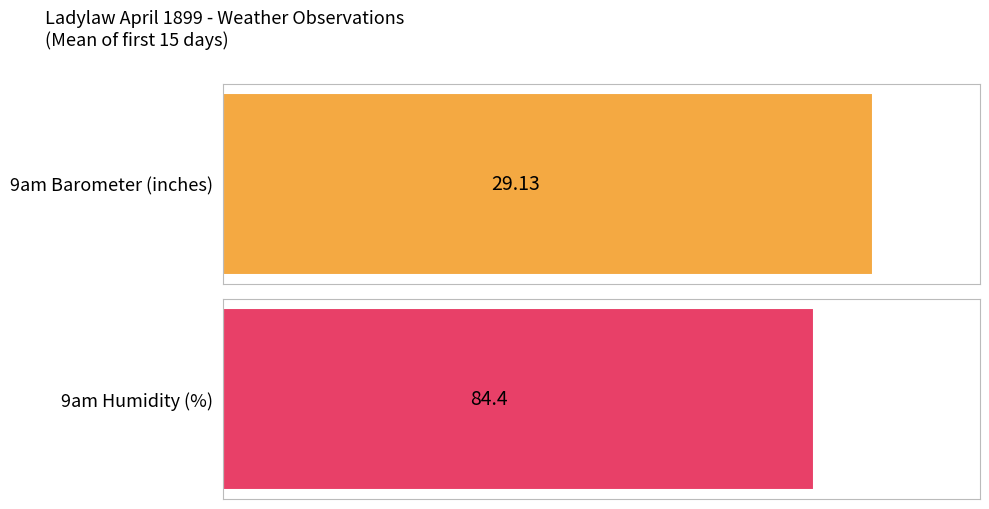

True or false: 9am Vapour Tension has a value of 0.3 at 8.

False